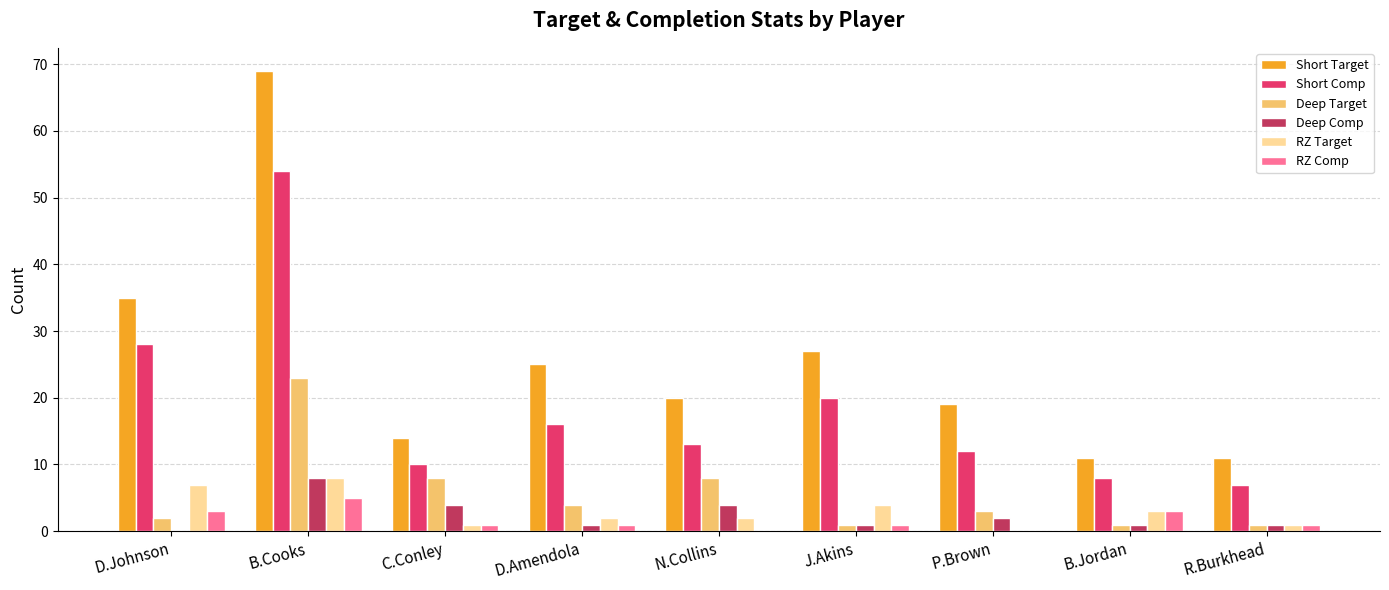

What is the maximum value shown in the chart?

69